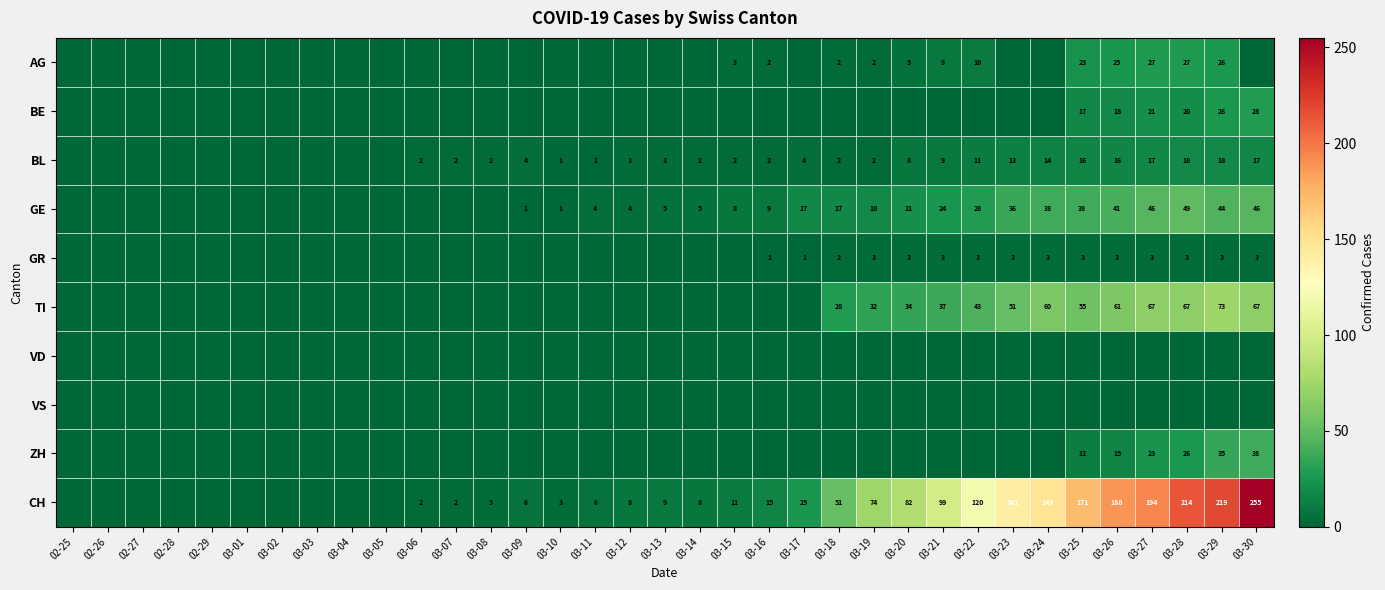

What is the total value across all series at 03-29?

444